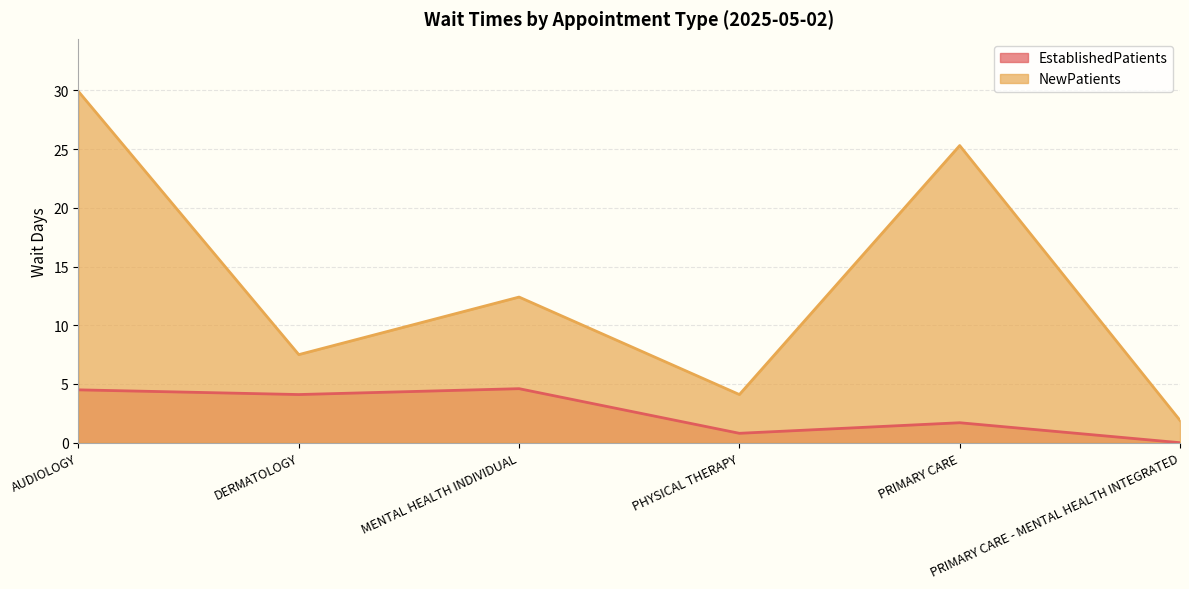

What is the difference between the highest and lowest values at PHYSICAL THERAPY?

3.3